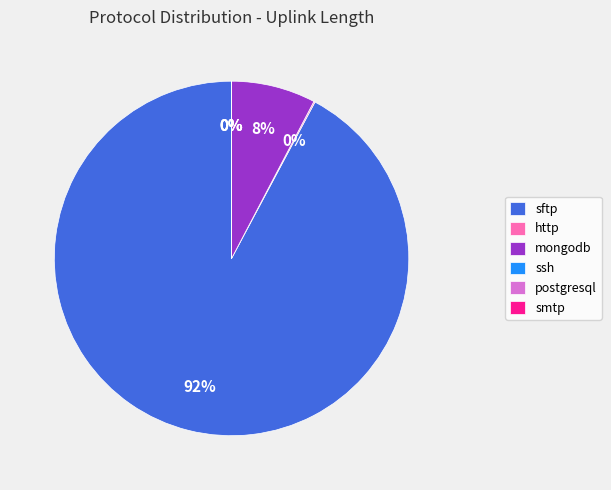

Which slice is the smallest?

smtp